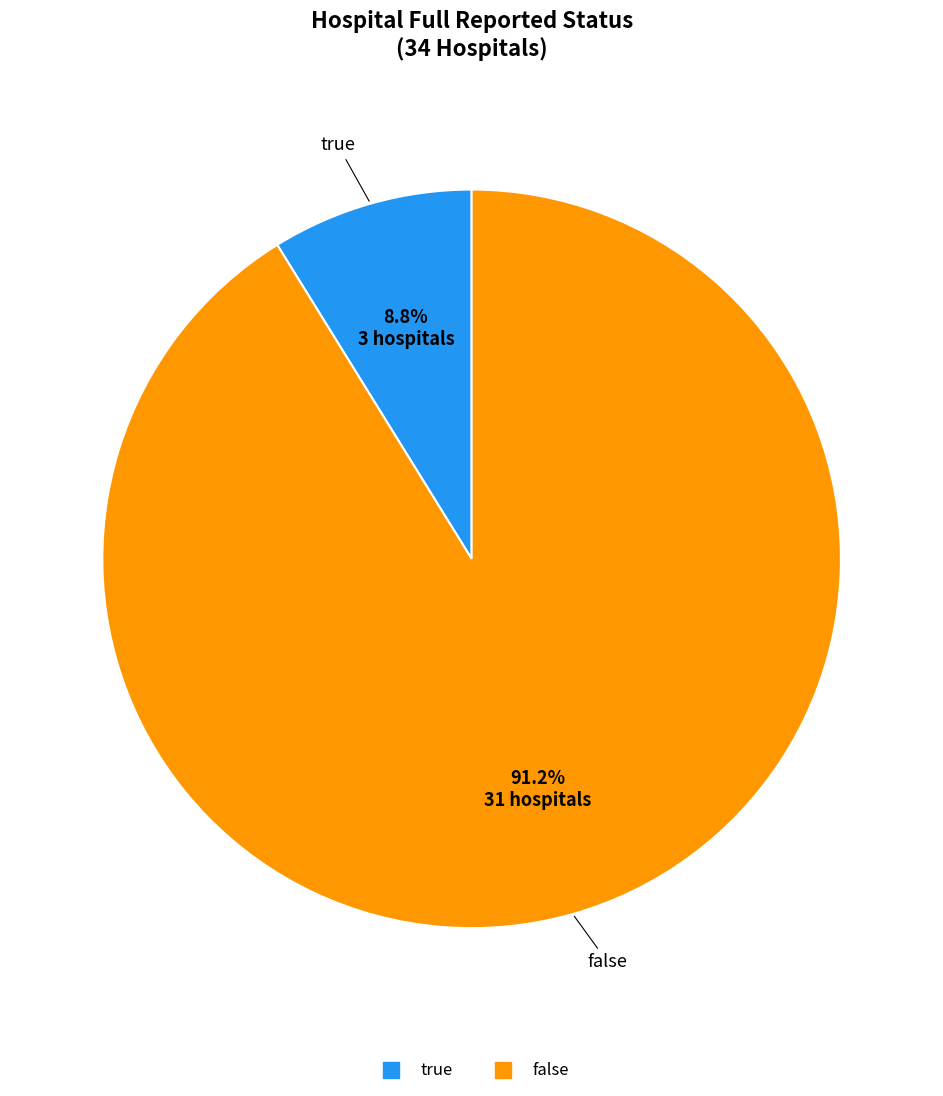

To the nearest percent, what is the combined percentage of true and false?

100%